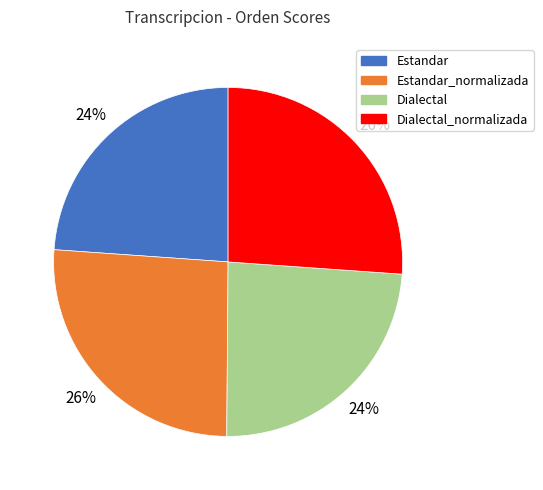

Count the number of slices in the pie.

4